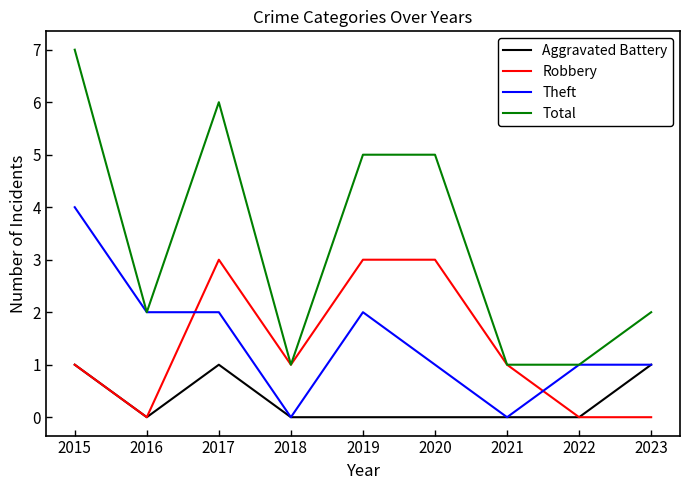

What is the sum of the Aggravated Battery values at 2016 and 2015?

1